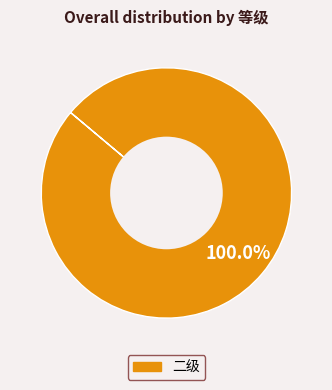

Does any single category account for the majority?

Yes